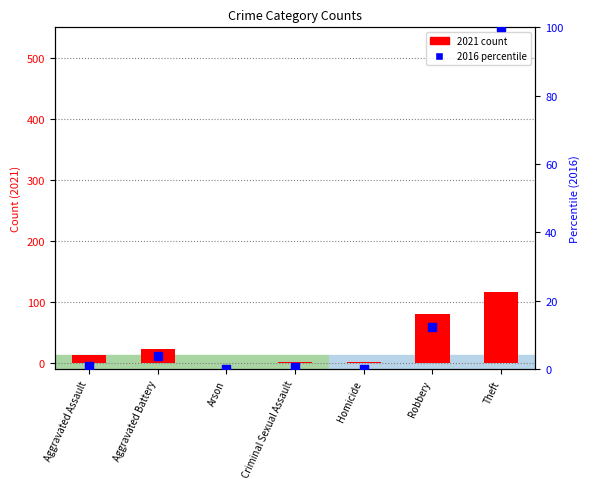

What is the total value across all series at Theft?

216.0